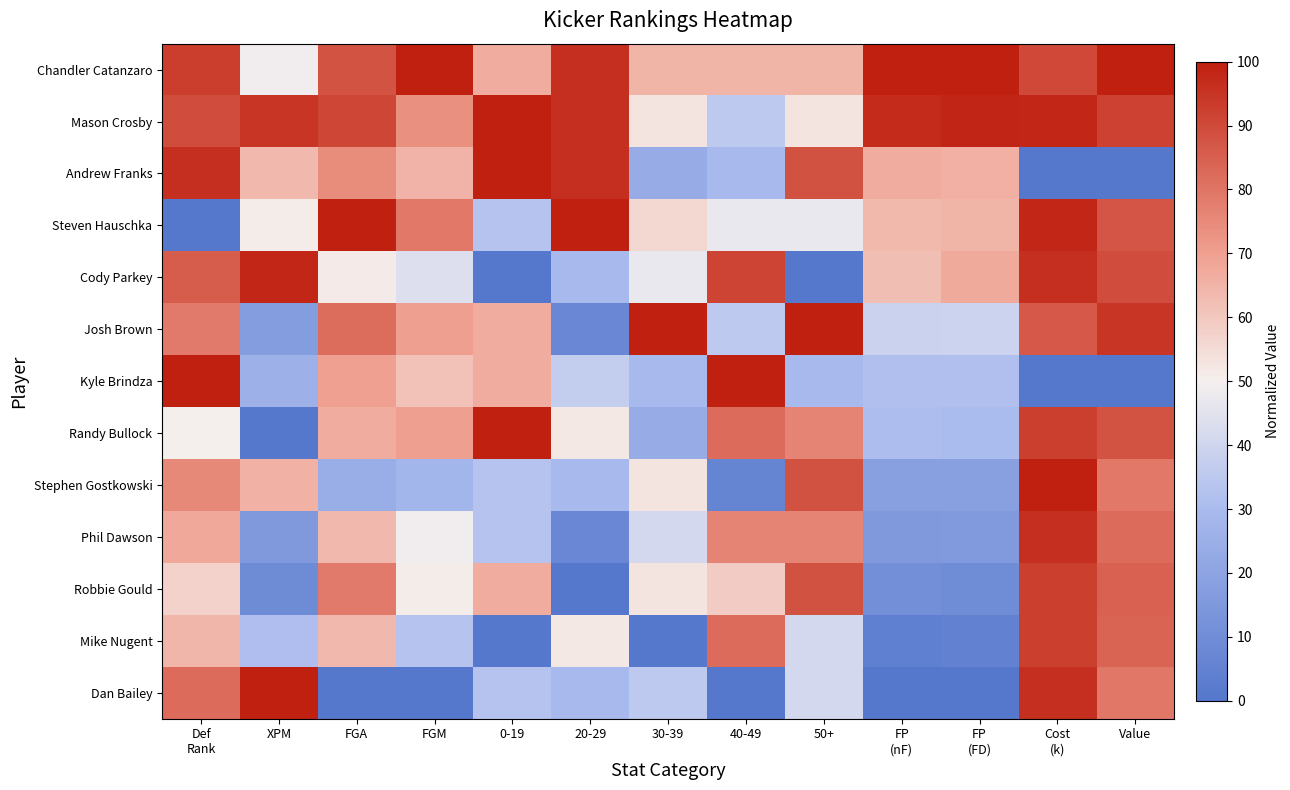

Reading left to right, extract all data points from this chart.

Chandler Catanzaro: Def
Rank=92.9	XPM=49.2	FGA=87.9	FGM=100.0	0-19=66.7	20-29=96.3	30-39=64.7	40-49=64.7	50+=64.7	FP
(nF)=100.0	FP
(FD)=100.0	Cost
(k)=90.4	Value=100.0
Mason Crosby: Def
Rank=89.3	XPM=94.9	FGA=90.9	FGM=73.7	0-19=100.0	20-29=96.3	30-39=52.9	40-49=35.3	50+=52.9	FP
(nF)=97.2	FP
(FD)=98.6	Cost
(k)=98.1	Value=91.8
Andrew Franks: Def
Rank=96.4	XPM=63.6	FGA=74.2	FGM=64.9	0-19=100.0	20-29=96.3	30-39=23.5	40-49=29.4	50+=88.2	FP
(nF)=66.7	FP
(FD)=65.9	Cost
(k)=0.0	Value=0.0
Steven Hauschka: Def
Rank=0.0	XPM=50.8	FGA=100.0	FGM=78.9	0-19=33.3	20-29=100.0	30-39=55.9	40-49=47.1	50+=47.1	FP
(nF)=63.8	FP
(FD)=64.5	Cost
(k)=98.1	Value=87.2
Cody Parkey: Def
Rank=85.7	XPM=98.3	FGA=51.5	FGM=43.9	0-19=0.0	20-29=29.6	30-39=47.1	40-49=91.2	50+=0.0	FP
(nF)=62.4	FP
(FD)=67.4	Cost
(k)=96.2	Value=89.3
Josh Brown: Def
Rank=78.6	XPM=16.9	FGA=81.8	FGM=70.2	0-19=66.7	20-29=7.4	30-39=100.0	40-49=35.3	50+=100.0	FP
(nF)=39.0	FP
(FD)=39.1	Cost
(k)=86.5	Value=94.9
Kyle Brindza: Def
Rank=100.0	XPM=25.4	FGA=69.7	FGM=61.4	0-19=66.7	20-29=37.0	30-39=29.4	40-49=100.0	50+=29.4	FP
(nF)=31.9	FP
(FD)=31.9	Cost
(k)=0.0	Value=0.0
Randy Bullock: Def
Rank=50.0	XPM=0.0	FGA=66.7	FGM=70.2	0-19=100.0	20-29=51.9	30-39=23.5	40-49=82.4	50+=76.5	FP
(nF)=31.2	FP
(FD)=30.4	Cost
(k)=92.3	Value=87.8
Stephen Gostkowski: Def
Rank=75.0	XPM=65.3	FGA=24.2	FGM=28.1	0-19=33.3	20-29=29.6	30-39=52.9	40-49=5.9	50+=88.2	FP
(nF)=18.4	FP
(FD)=18.1	Cost
(k)=100.0	Value=79.1
Phil Dawson: Def
Rank=67.9	XPM=15.3	FGA=63.6	FGM=49.1	0-19=33.3	20-29=7.4	30-39=41.2	40-49=76.5	50+=76.5	FP
(nF)=15.6	FP
(FD)=15.9	Cost
(k)=96.2	Value=82.1
Robbie Gould: Def
Rank=57.1	XPM=9.3	FGA=78.8	FGM=50.9	0-19=66.7	20-29=0.0	30-39=52.9	40-49=58.8	50+=88.2	FP
(nF)=10.6	FP
(FD)=9.4	Cost
(k)=92.3	Value=84.7
Mike Nugent: Def
Rank=64.3	XPM=31.4	FGA=63.6	FGM=33.3	0-19=0.0	20-29=51.9	30-39=0.0	40-49=82.4	50+=41.2	FP
(nF)=3.5	FP
(FD)=5.1	Cost
(k)=92.3	Value=83.7
Dan Bailey: Def
Rank=82.1	XPM=100.0	FGA=0.0	FGM=0.0	0-19=33.3	20-29=29.6	30-39=35.3	40-49=0.0	50+=41.2	FP
(nF)=0.0	FP
(FD)=0.0	Cost
(k)=96.2	Value=79.6